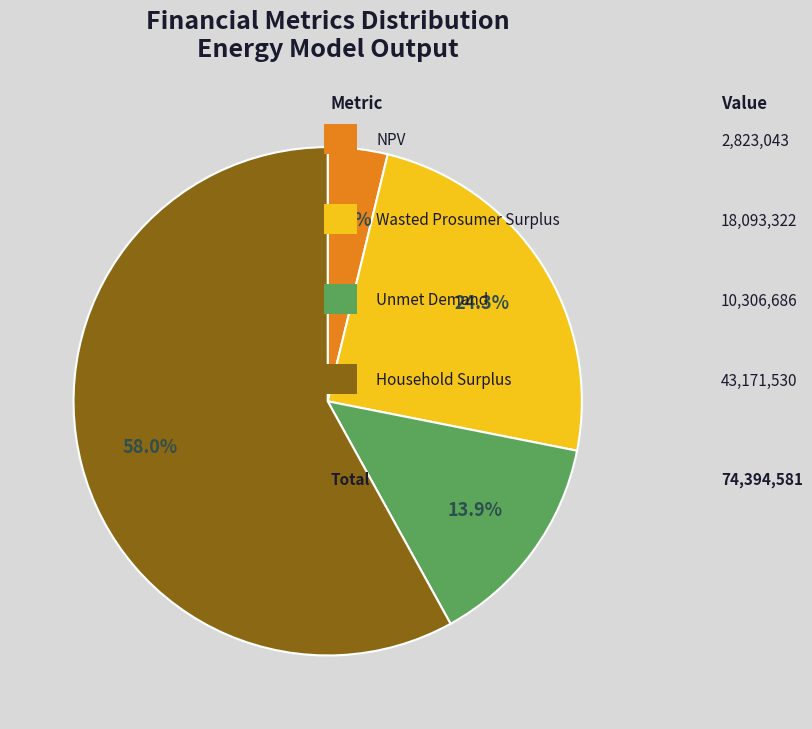

Is there any slice that represents more than half of the pie?

Yes